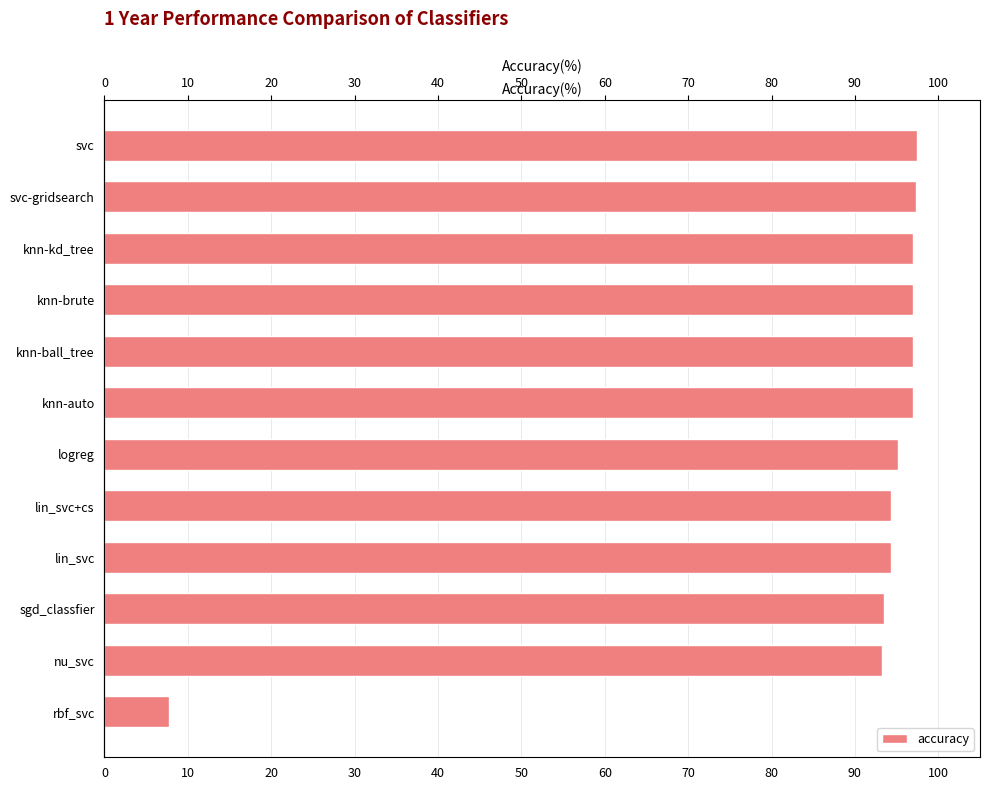

What is the greatest value displayed?

97.5